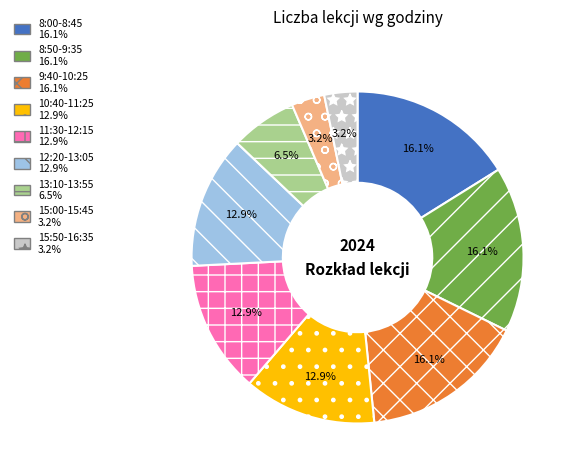

Is there any slice that represents more than half of the pie?

No